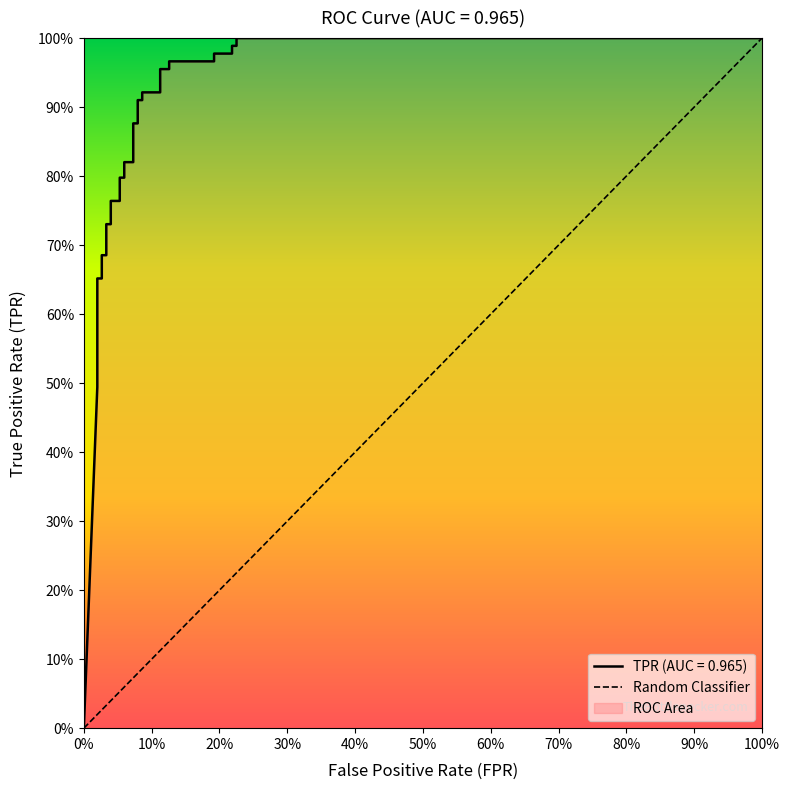

What is the greatest value displayed?

1